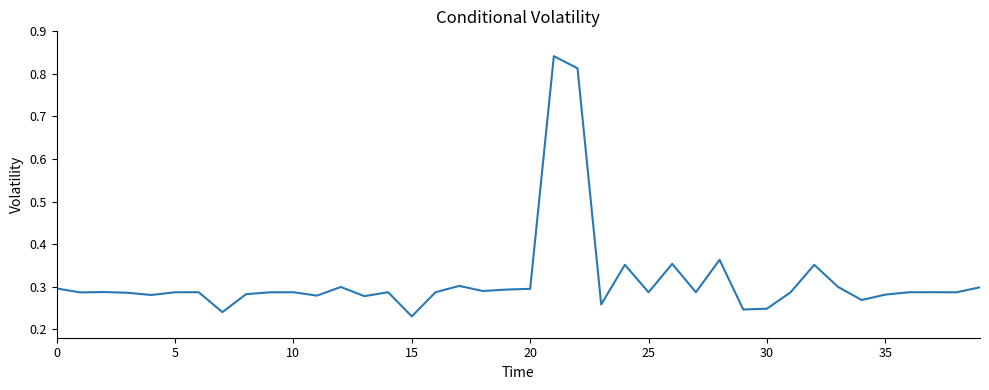

True or false: there are more than 1 points higher than both neighbors.

True